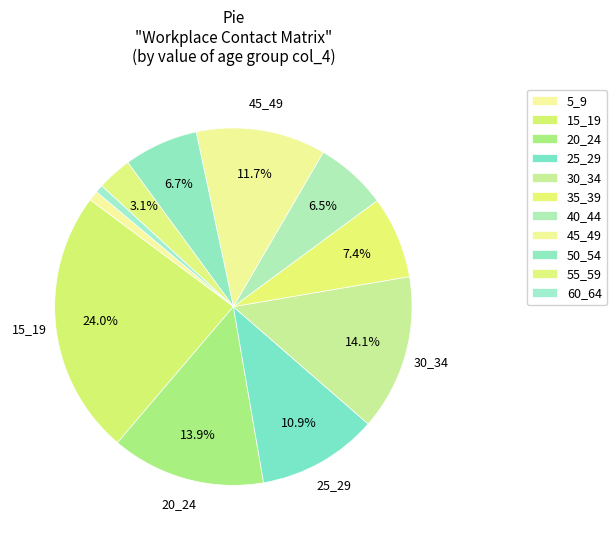

What is the change in value from 15_19 to 50_54?

-0.6